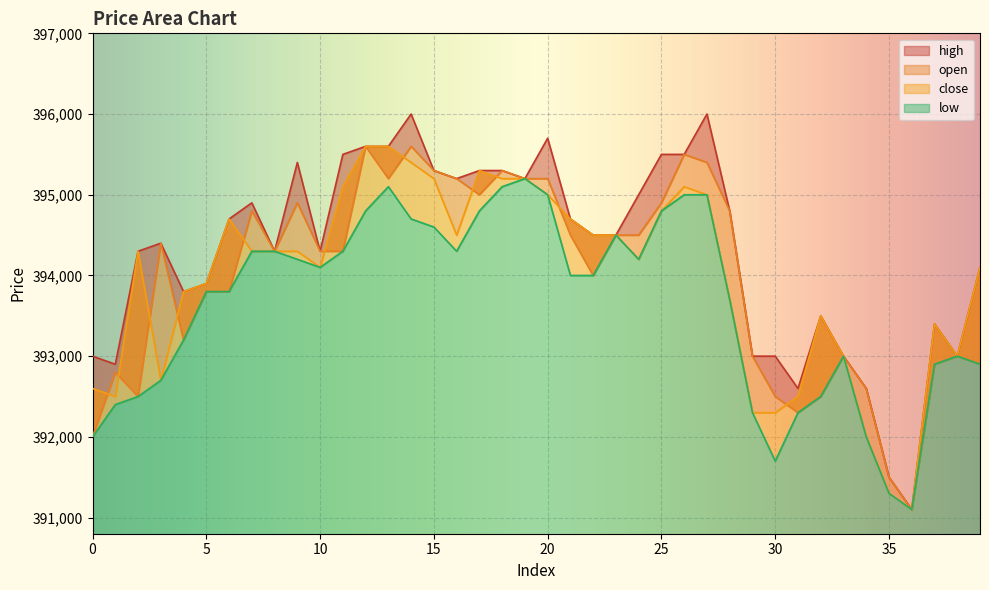

Which series has the largest range (max minus min)?

high